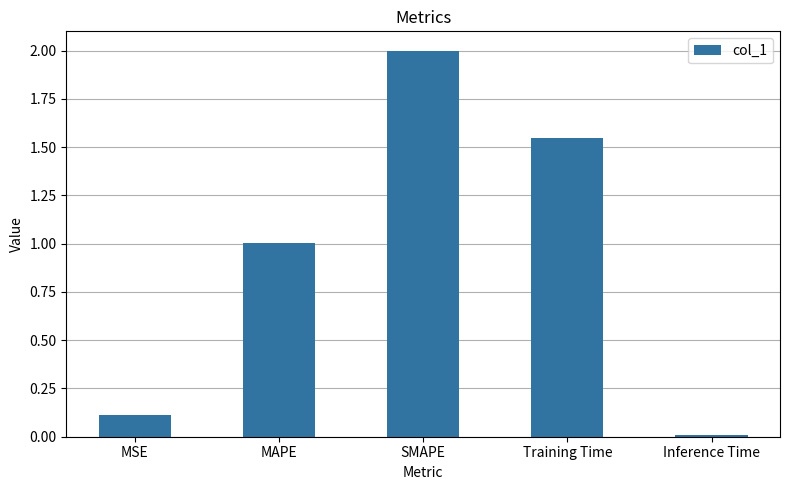

What is the difference between the values at Training Time and MSE?

1.4